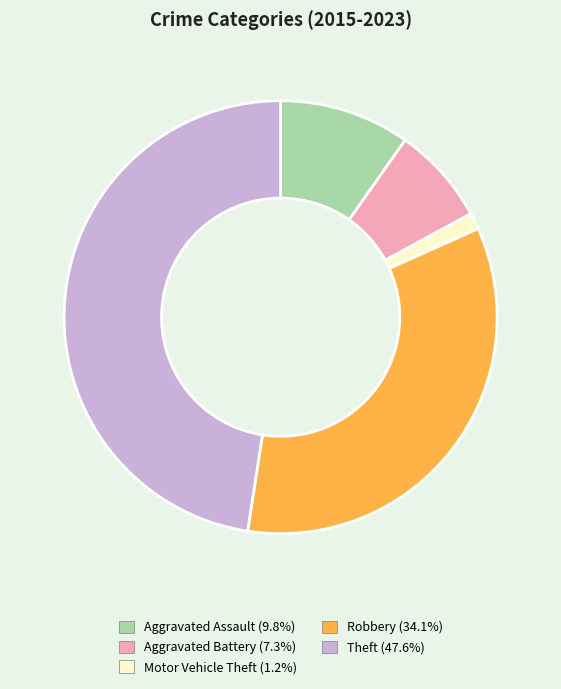

Do Motor Vehicle Theft and Aggravated Assault together represent more than half of the pie?

No